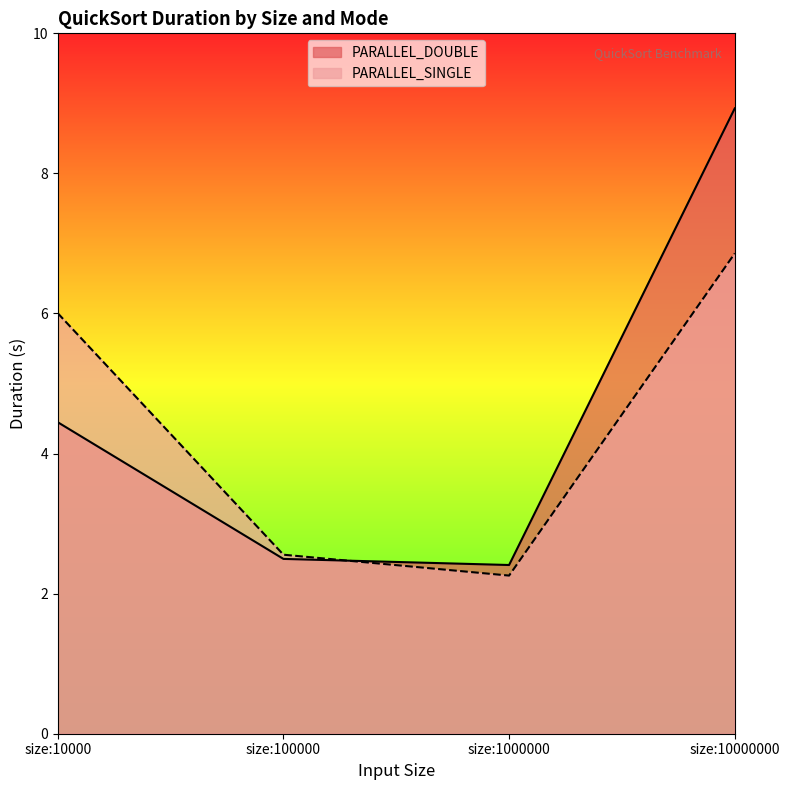

Which series has the widest spread of values?

PARALLEL_DOUBLE